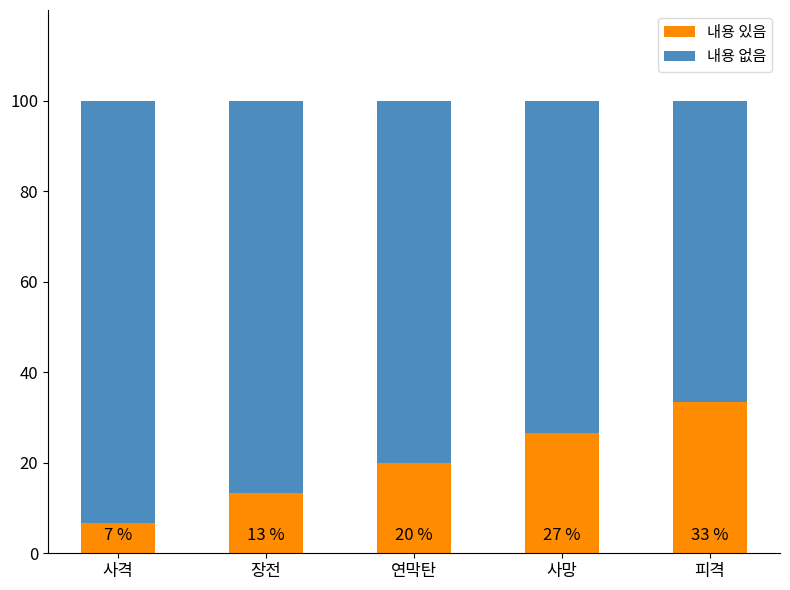

Does the chart contain stacked bars?

Yes